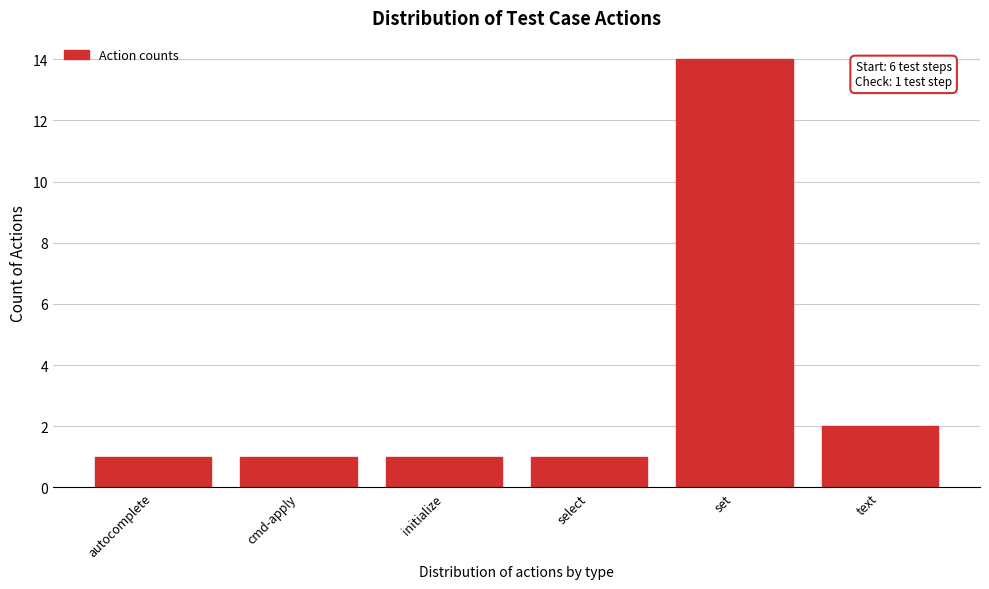

Reading right to left, transcribe all the data shown in this chart.

2	14	1	1	1	1